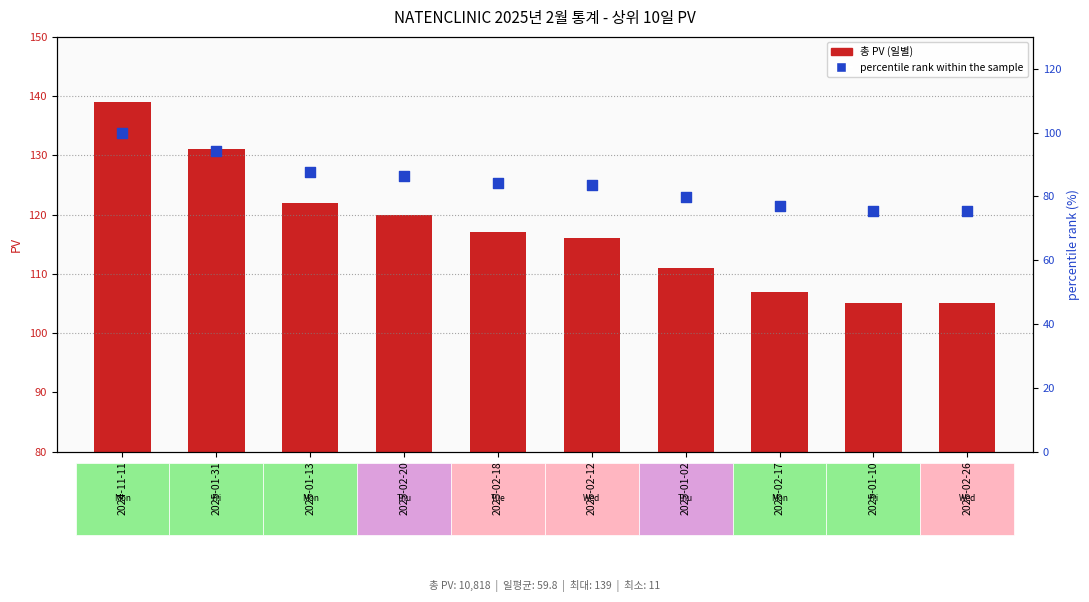

Which series has the largest total across all categories?

총 PV